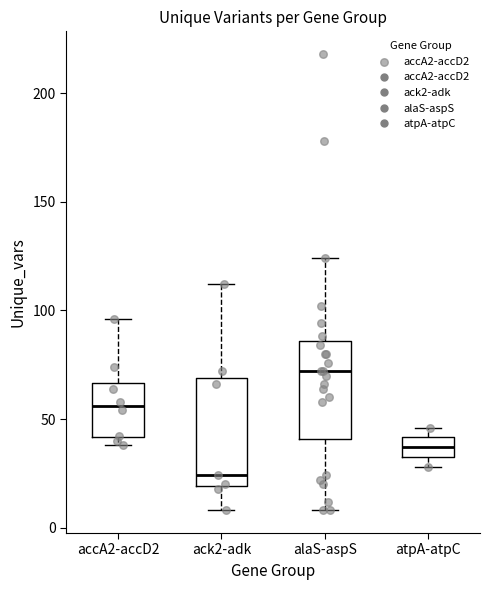

Where is the upper edge of the box for ack2-adk on the y-axis? The values are not printed on the chart, so give them approximately, as read against the axis.

70